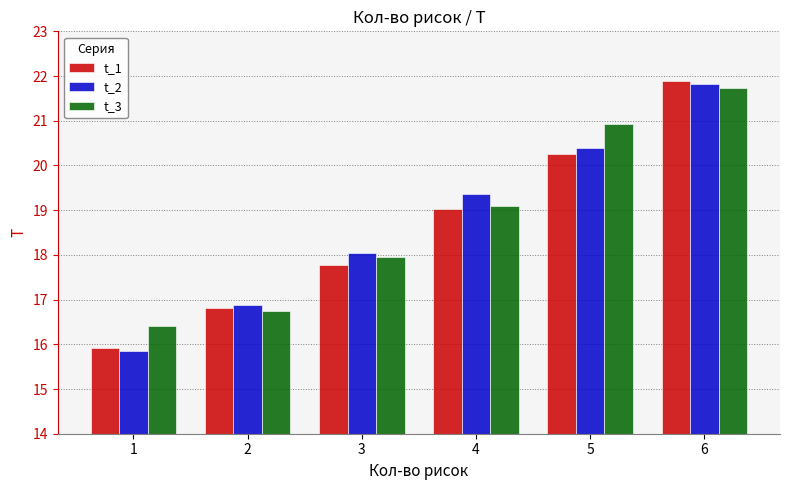

Between 2 and 3, which series saw the biggest shift?

t_3